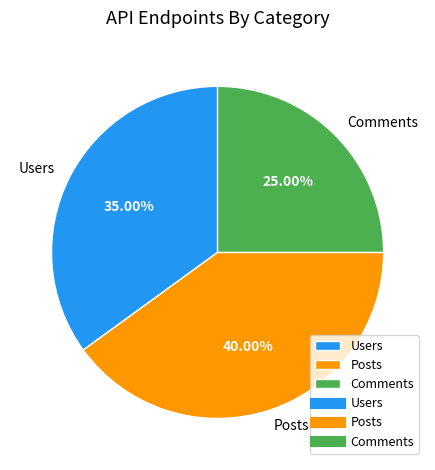

What percentage is the Comments slice, to the nearest percent?

25%